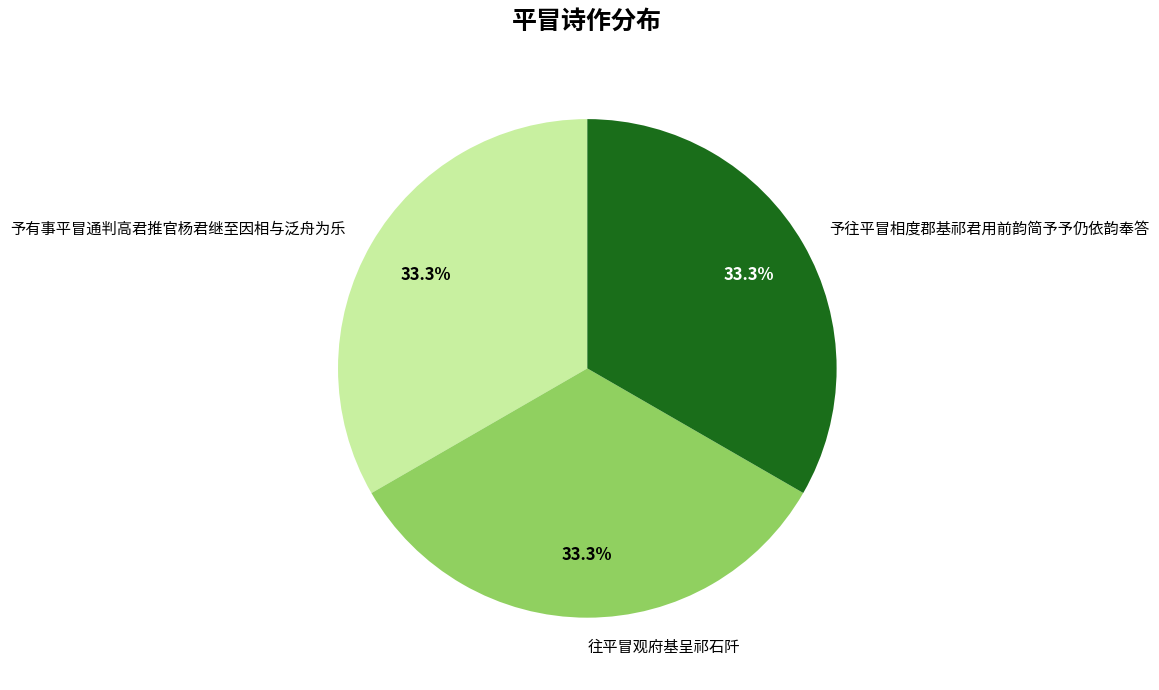

Combined, do 予有事平冒通判高君推官杨君继至因相与泛舟为乐 and 往平冒观府基呈祁石阡 account for over 50%?

Yes